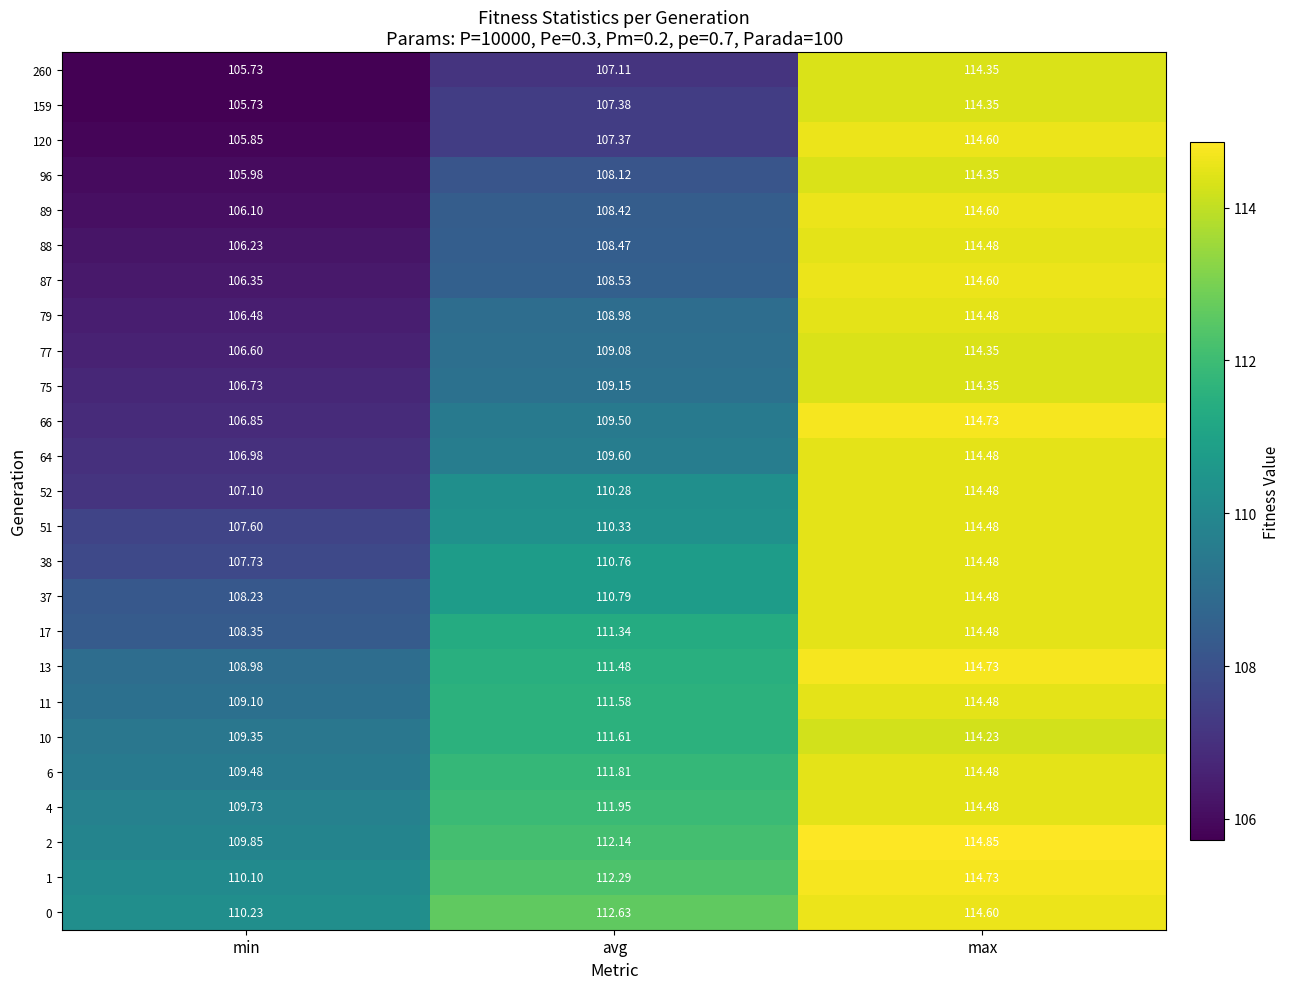

What is the difference between the highest and lowest values at min?

4.5